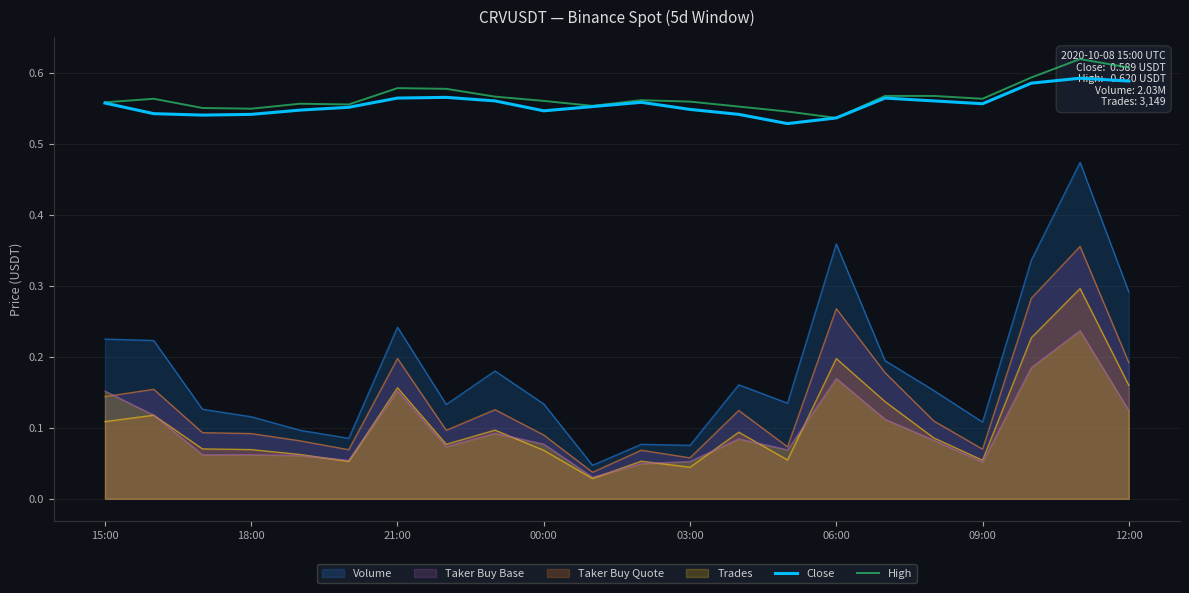

True or false: High and Close cross at least once.

False